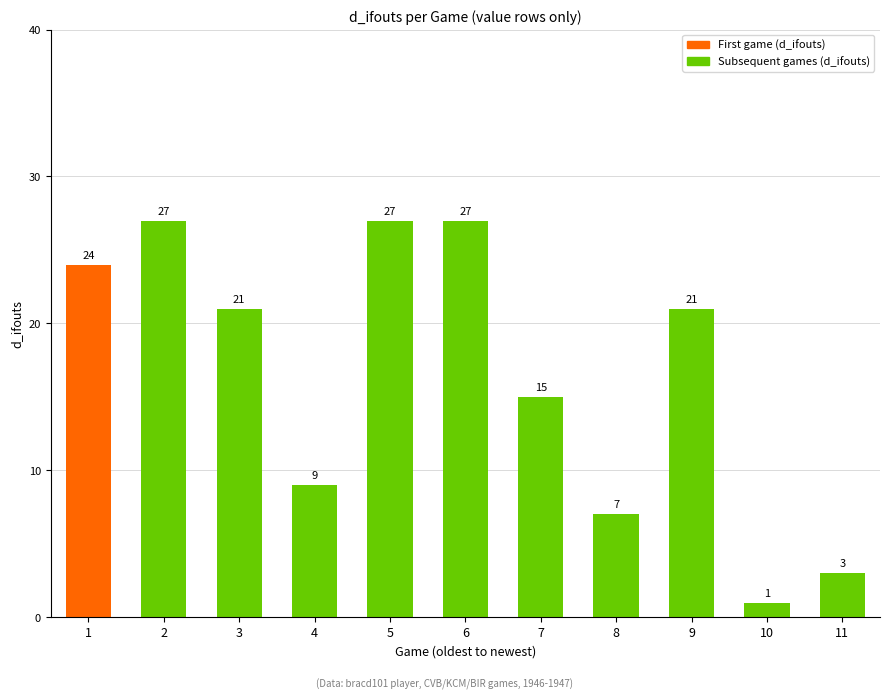

How many values are below 21?

5